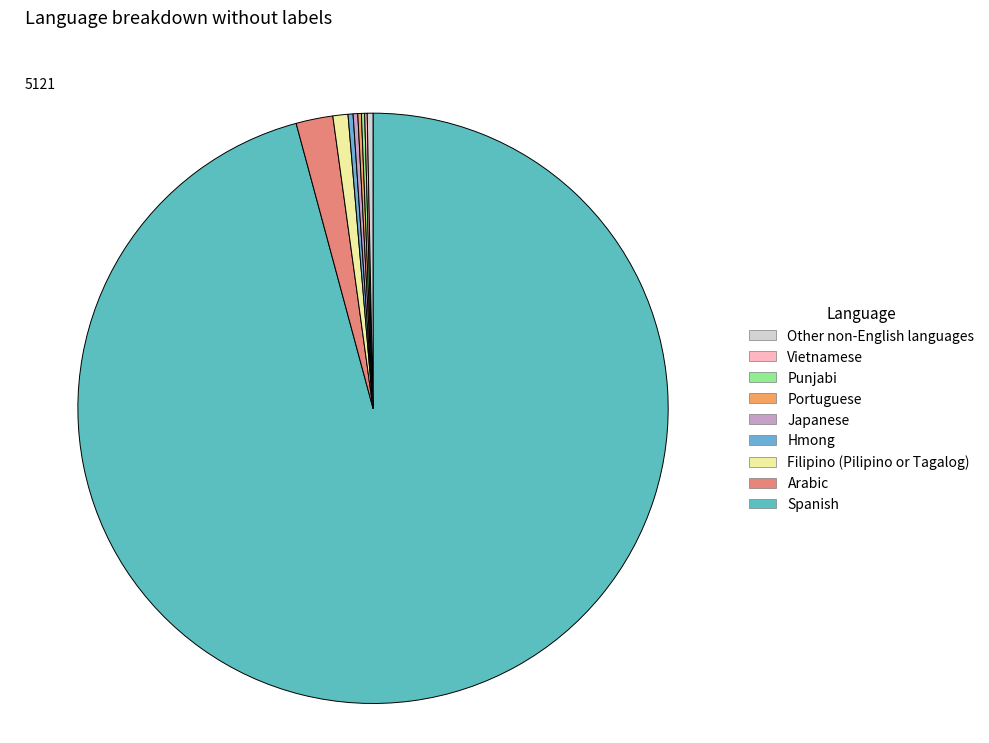

To the nearest percent, what is the average slice percentage?

11%